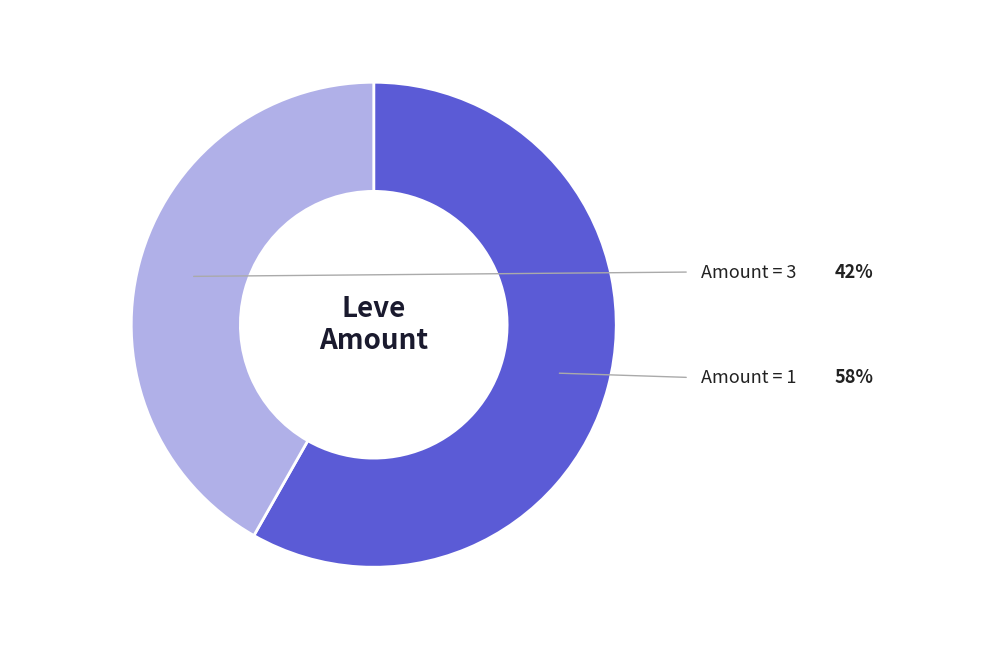

Is there any slice that represents more than half of the pie?

Yes